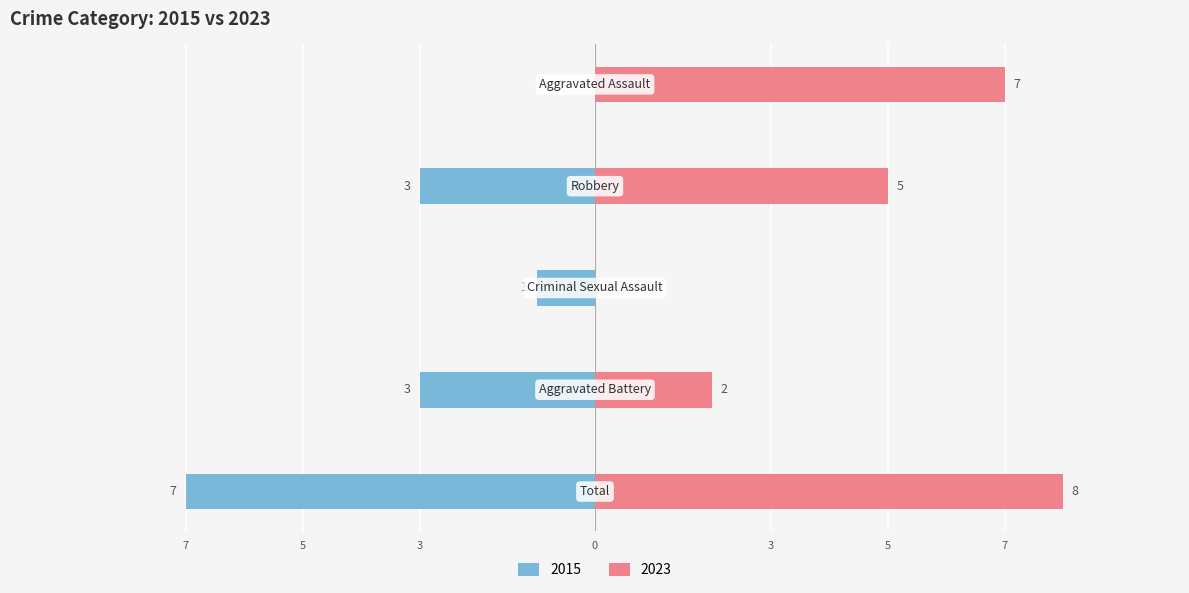

What is the difference between the maximum and minimum values in the Left series?

7